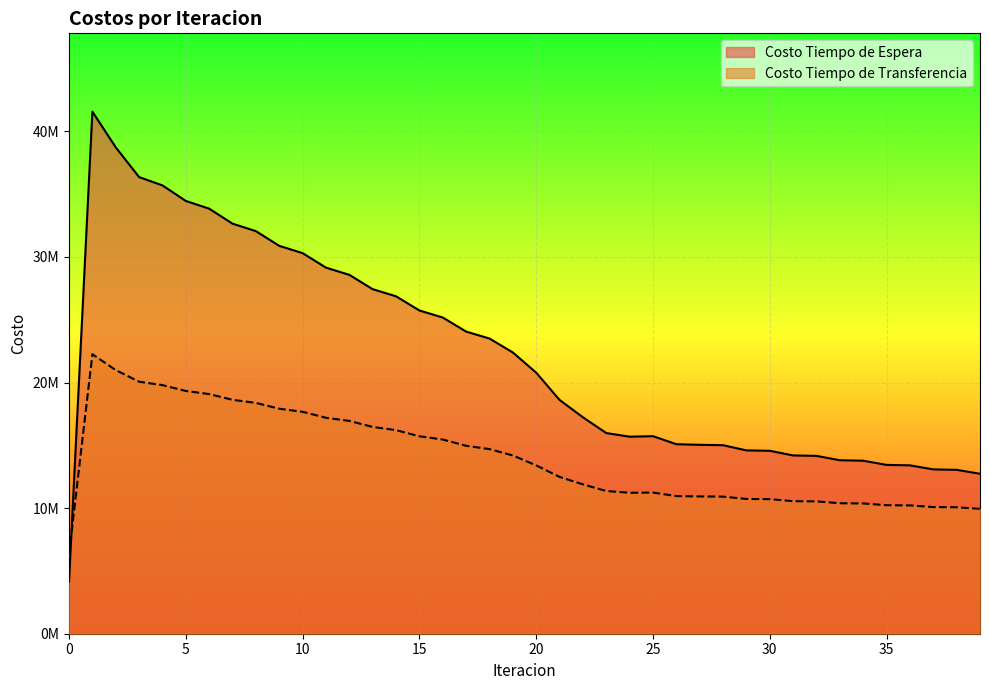

Which label corresponds to the largest value in the chart?

1